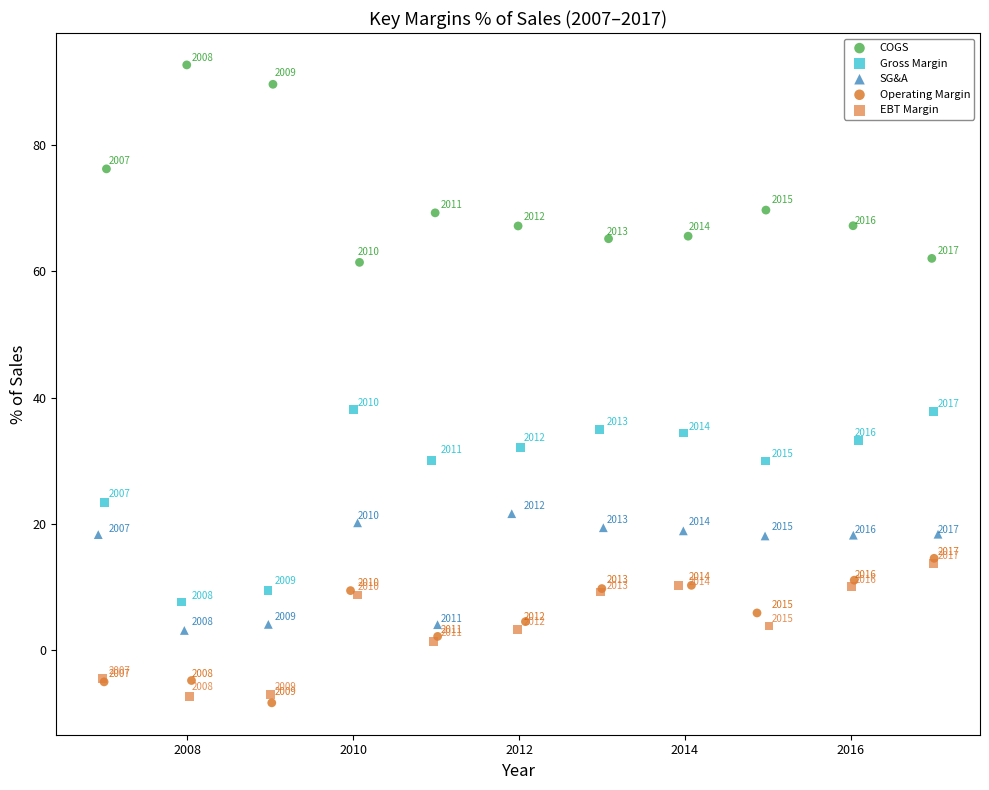

What are all the series names shown in the legend?

COGS, Gross Margin, SG&A, Operating Margin, EBT Margin